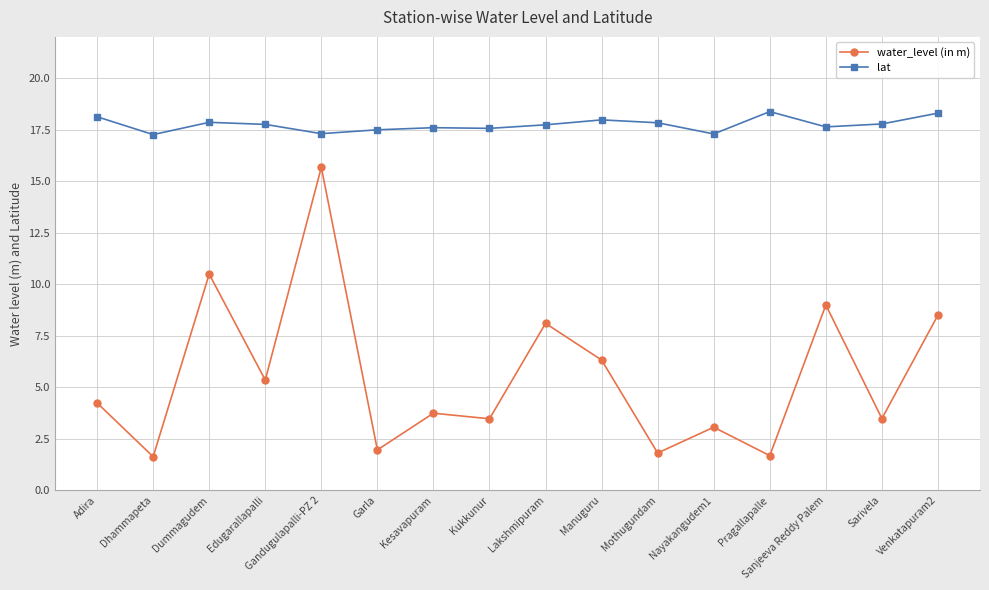

How many lines are shown in the chart?

2